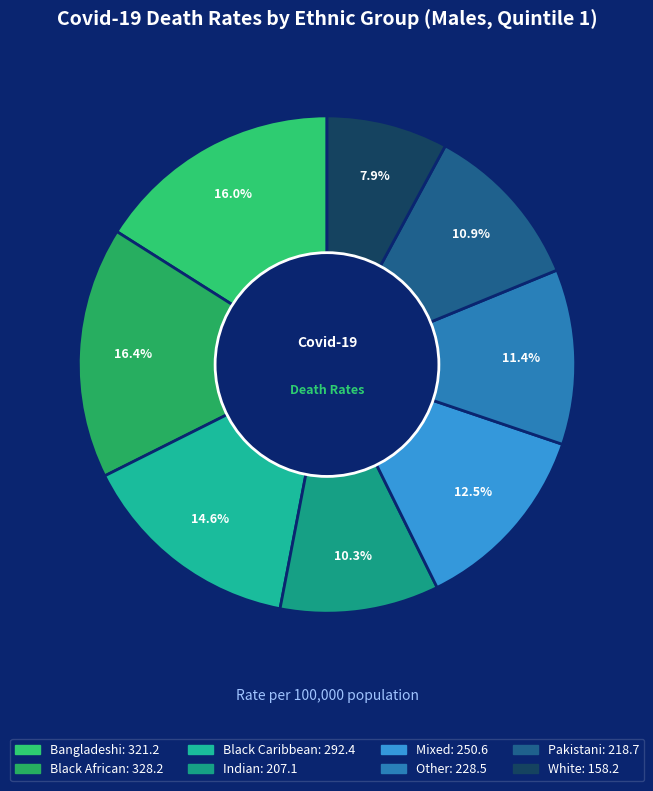

Is the sum of Bangladeshi and Pakistani greater than half?

No